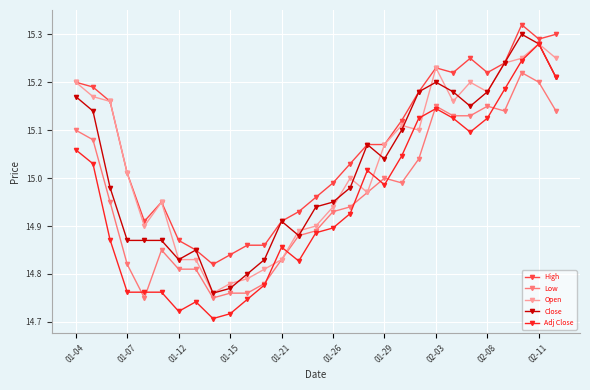

True or false: Open and Close cross at least once.

True